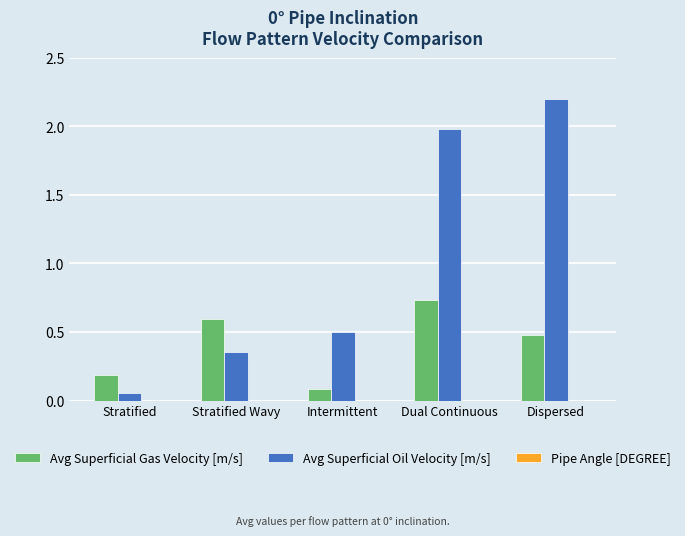

Which series has the largest range (max minus min)?

Avg Superficial Oil Velocity [m/s]